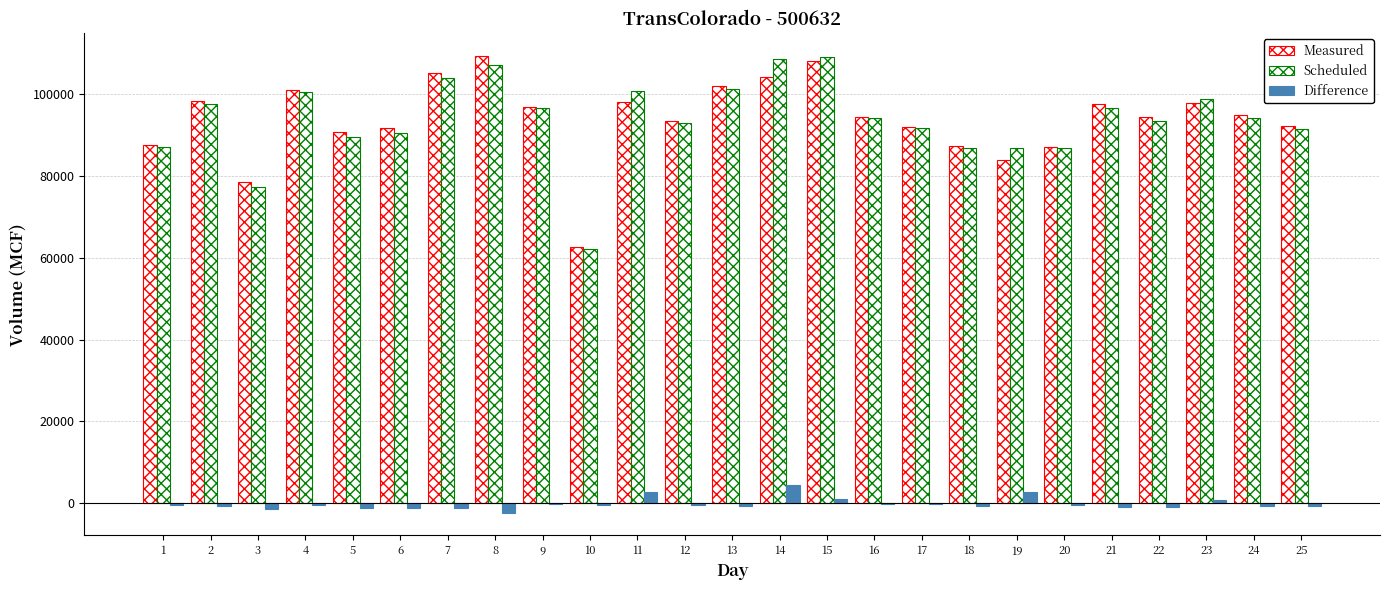

At which category is the sum across all series the highest?

15